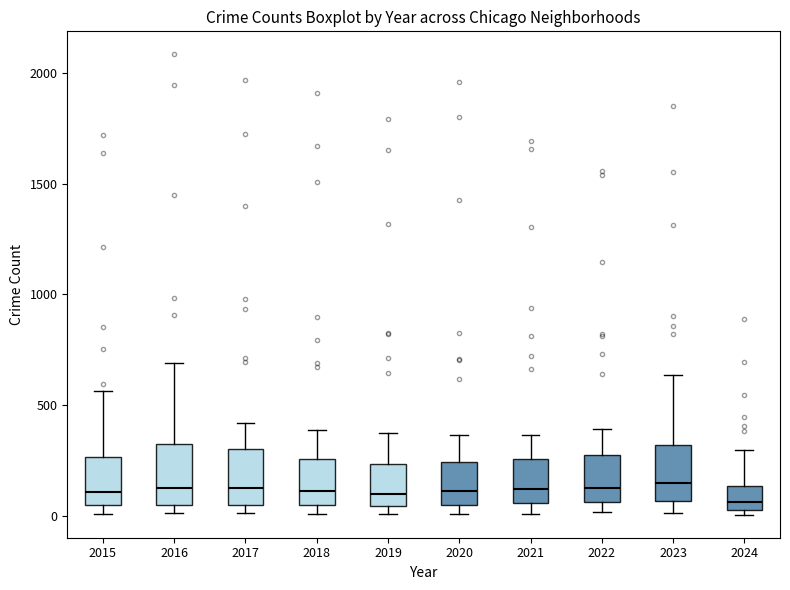

Where is the lower edge of the box at x = 2019 on the y-axis? The values are not printed on the chart, so give them approximately, as read against the axis.

50